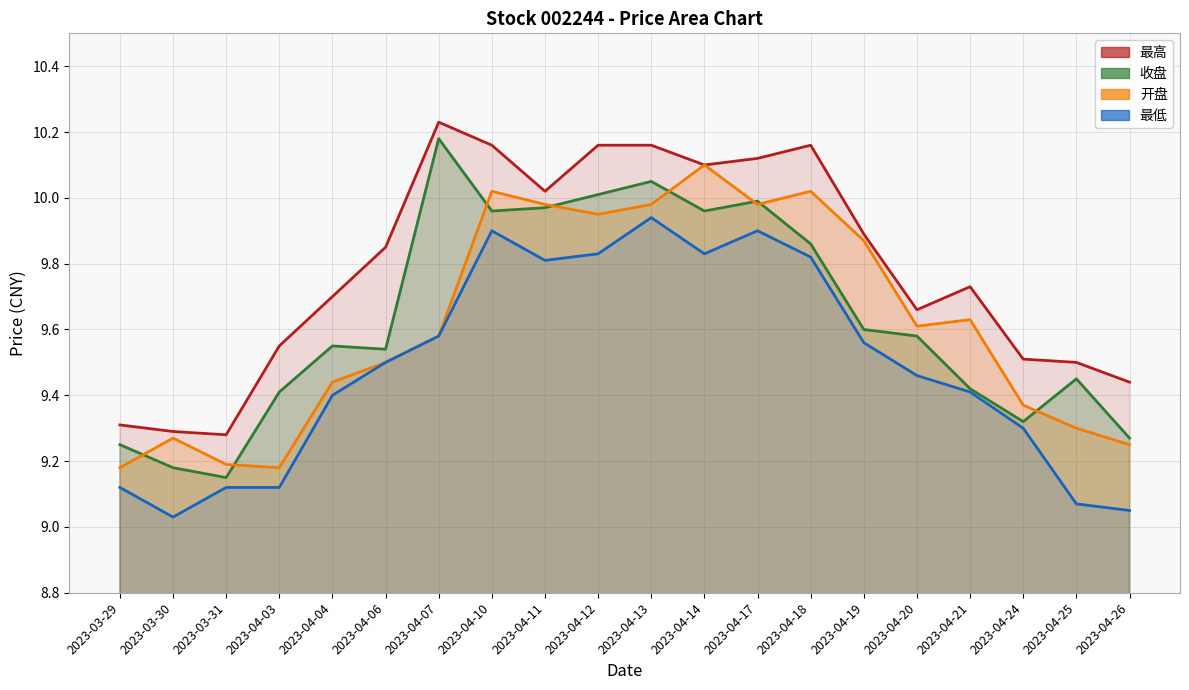

At which category does 最高 reach its first local peak?

2023-04-07